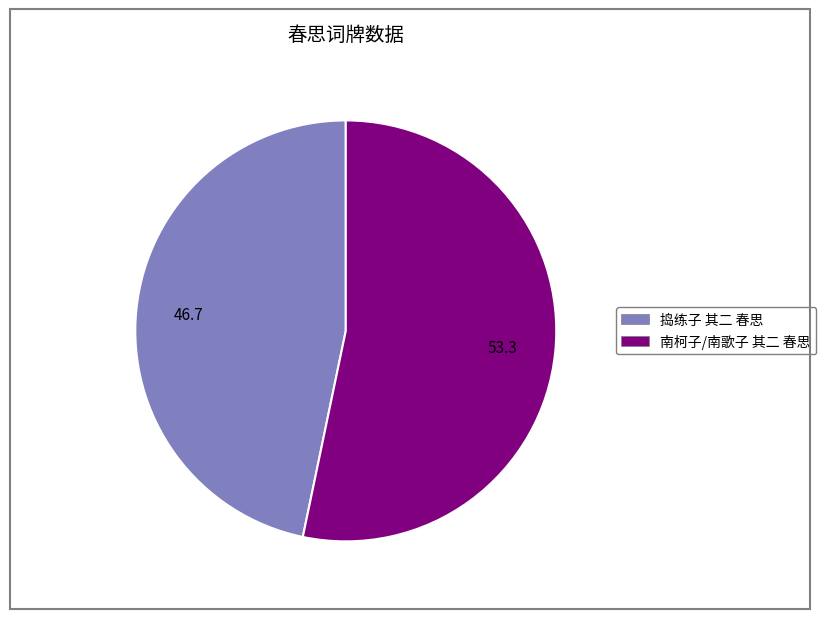

Rank the categories by value from lowest to highest.

捣练子 其二 春思, 南柯子/南歌子 其二 春思